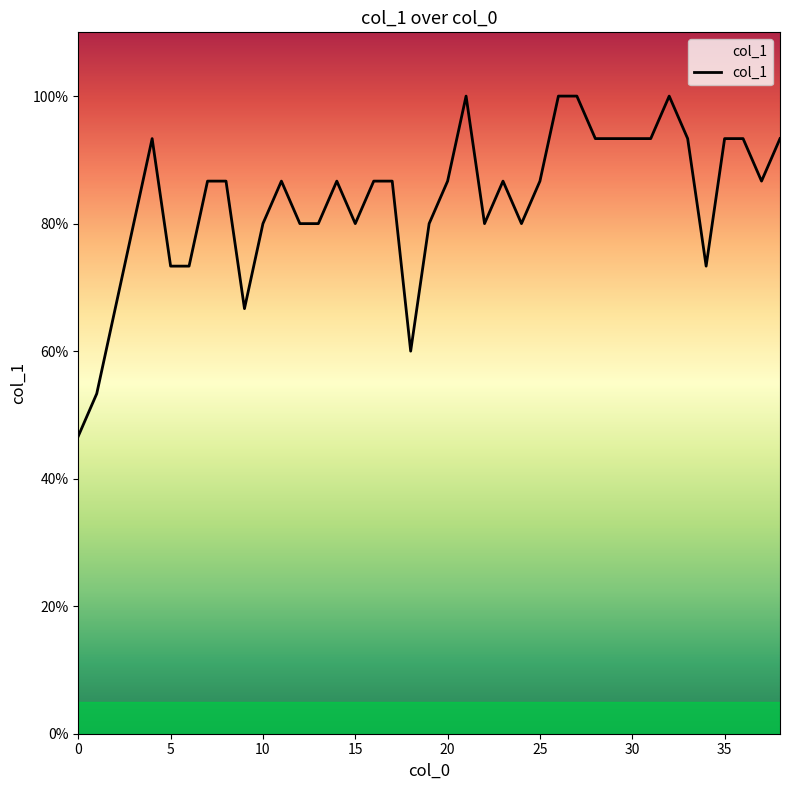

What is the difference between the second highest and second lowest values?

0.5